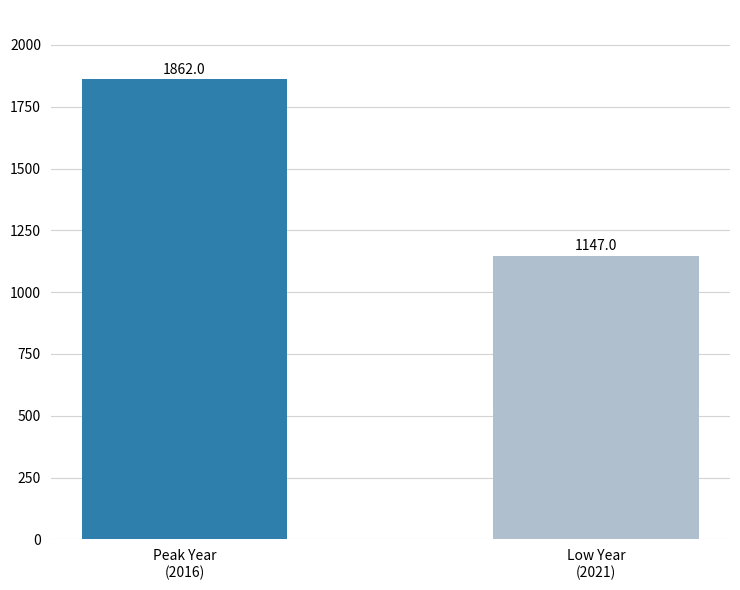

What is the label of the 1st bar from the right?

Low Year
(2021)